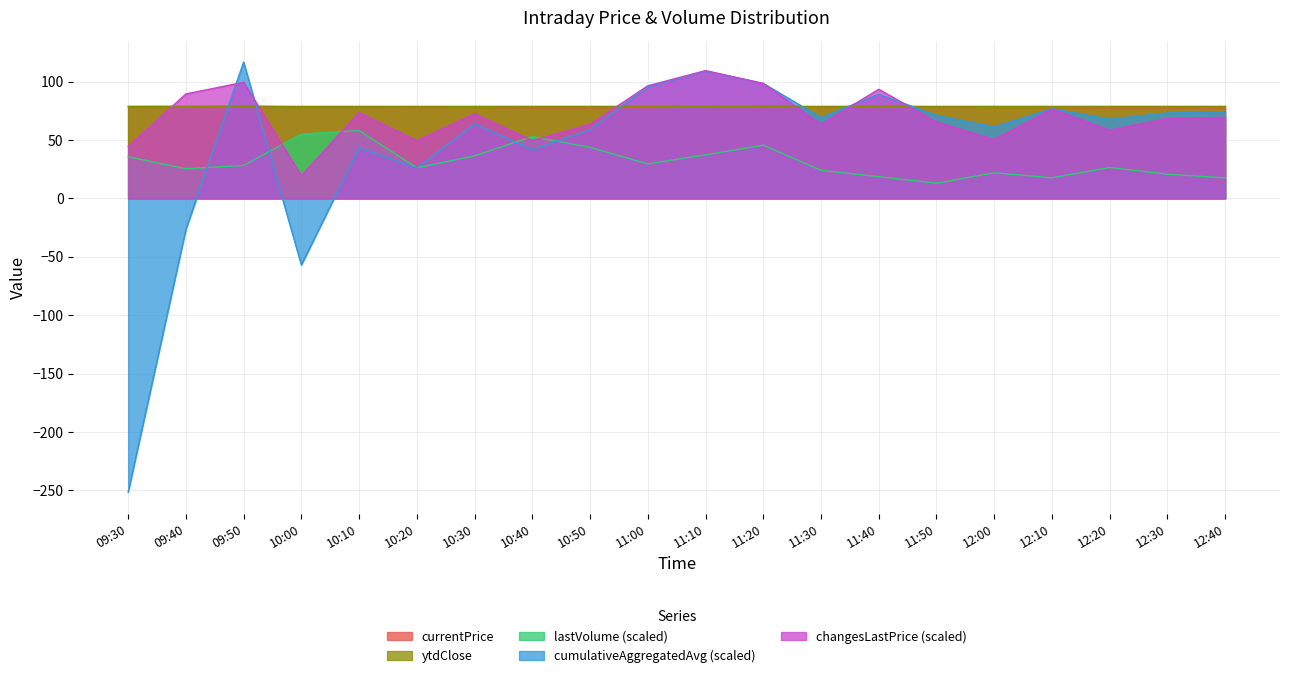

Between 10:10 and 12:10, which series saw the biggest shift?

lastVolume (scaled)